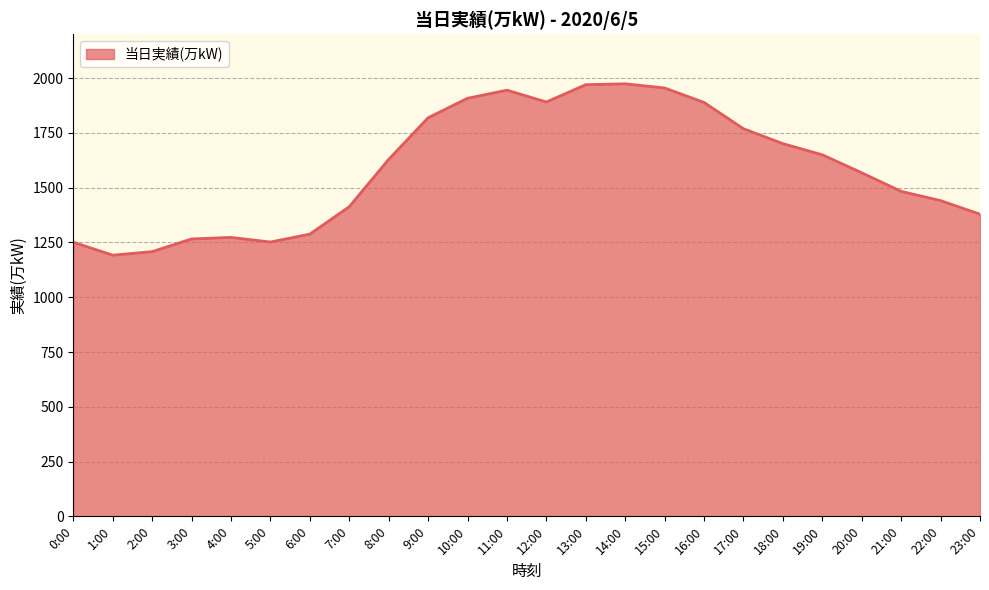

What is the greatest value displayed?

1974